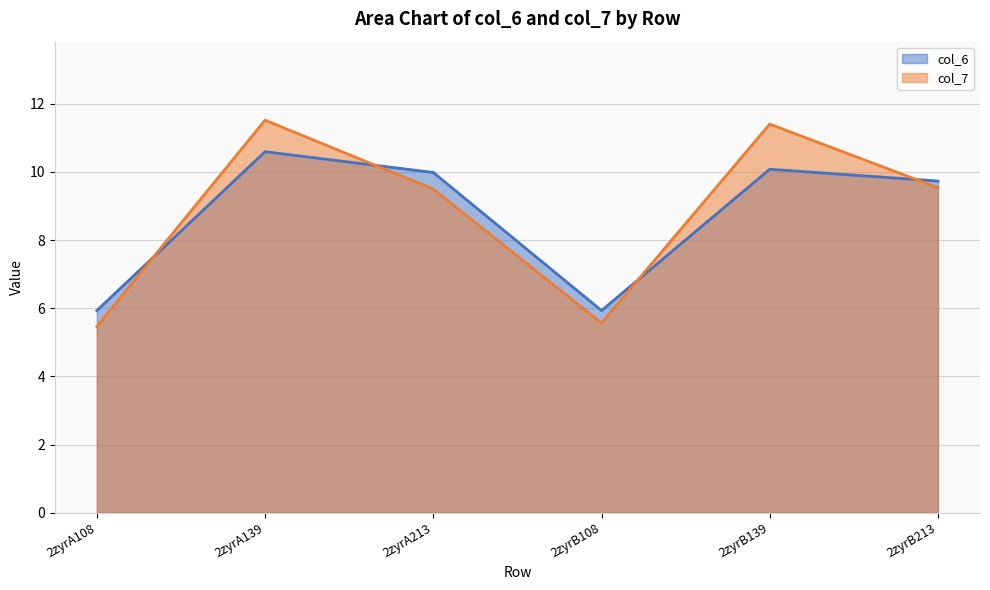

Where is the first local maximum for col_6?

2zyrA139